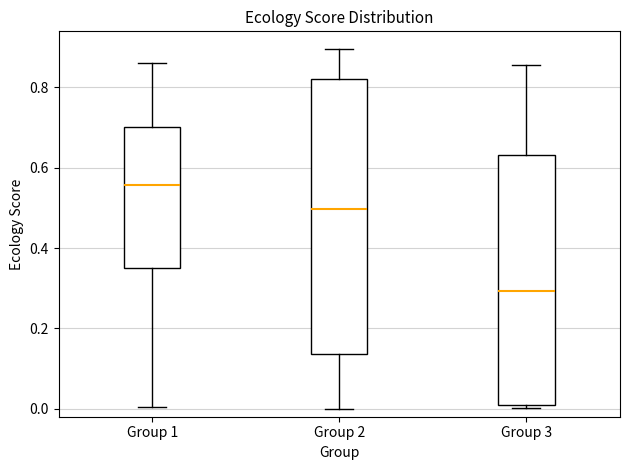

Which box has the highest median line?

Group 1